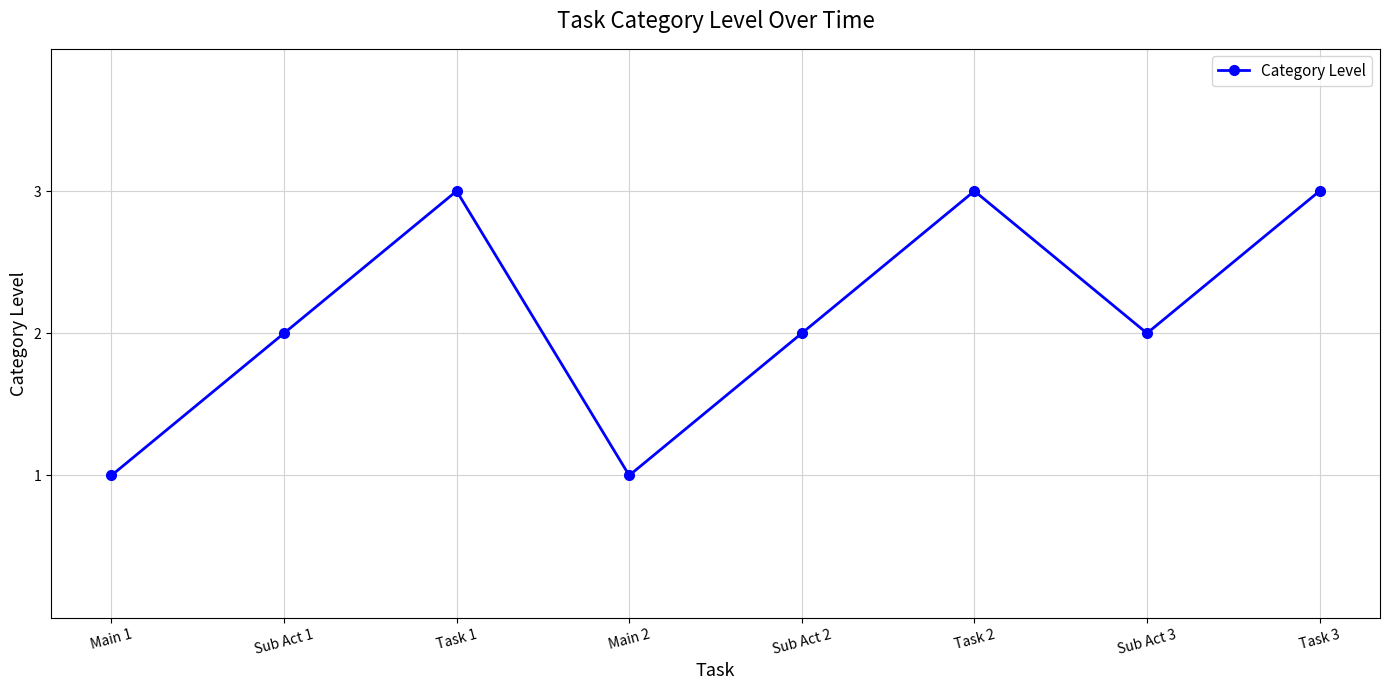

What is the maximum value shown in the chart?

3